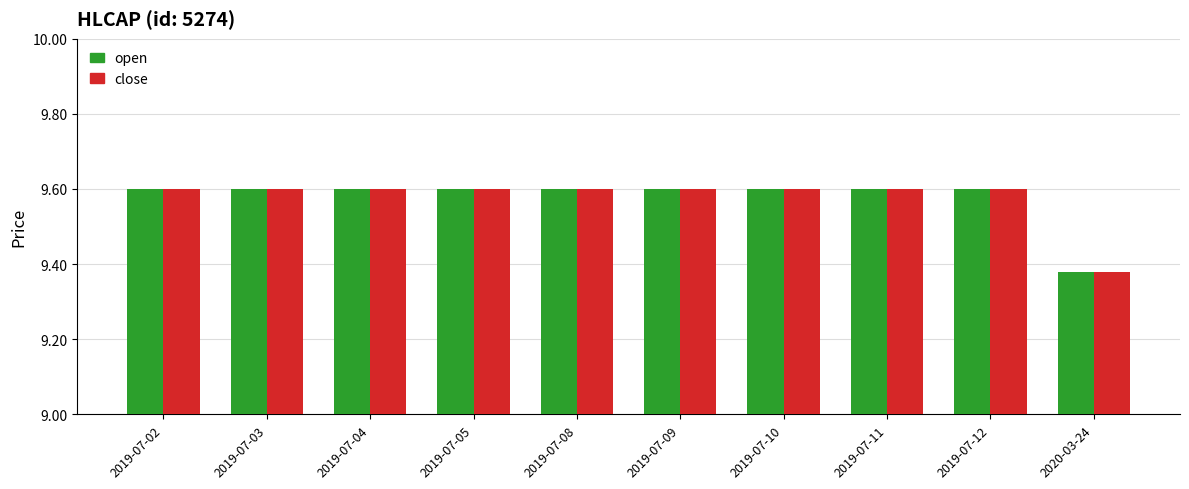

What is the label of the 3rd bar from the left?

2019-07-04